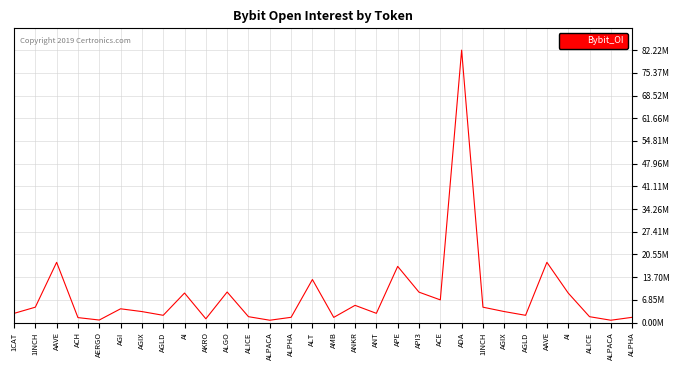

Which label corresponds to the smallest value in the chart?

ALPACA